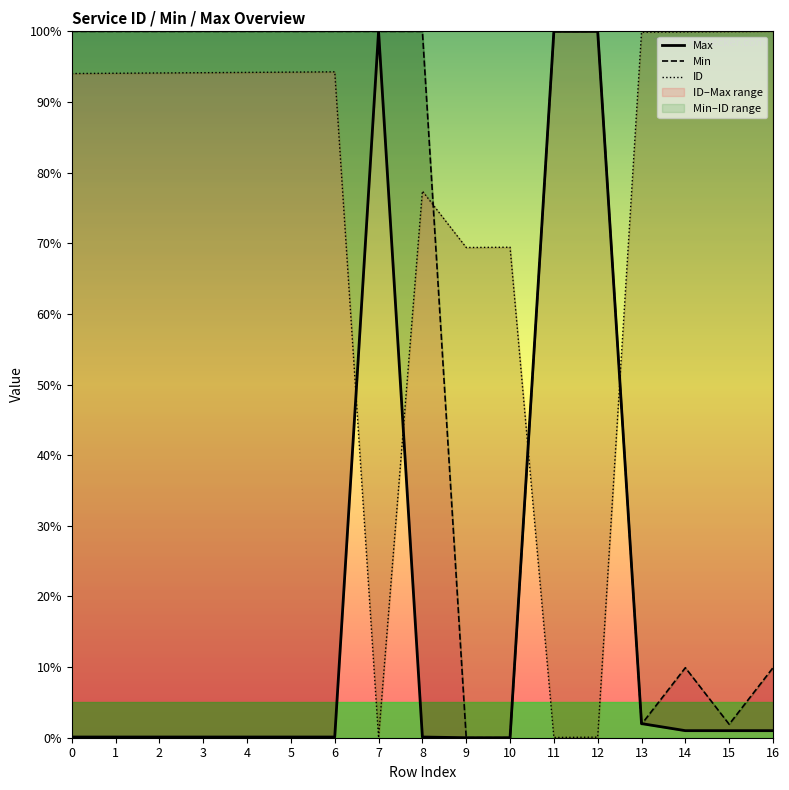

Count the number of categories in the chart.

17